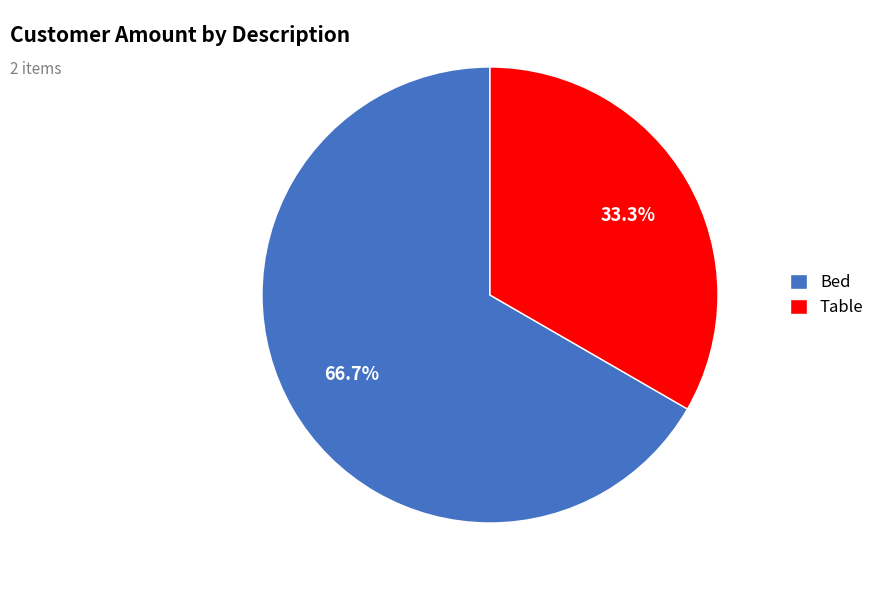

Which slice is the largest?

Bed